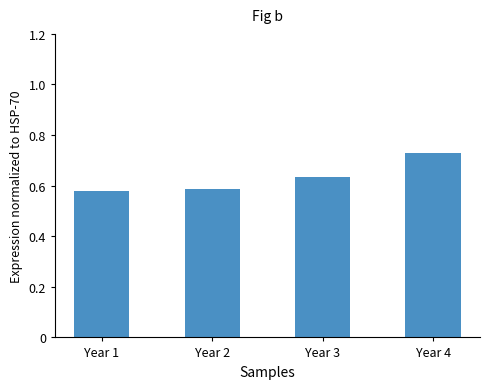

Is it true that the value at Year 3 is 0.4?

False